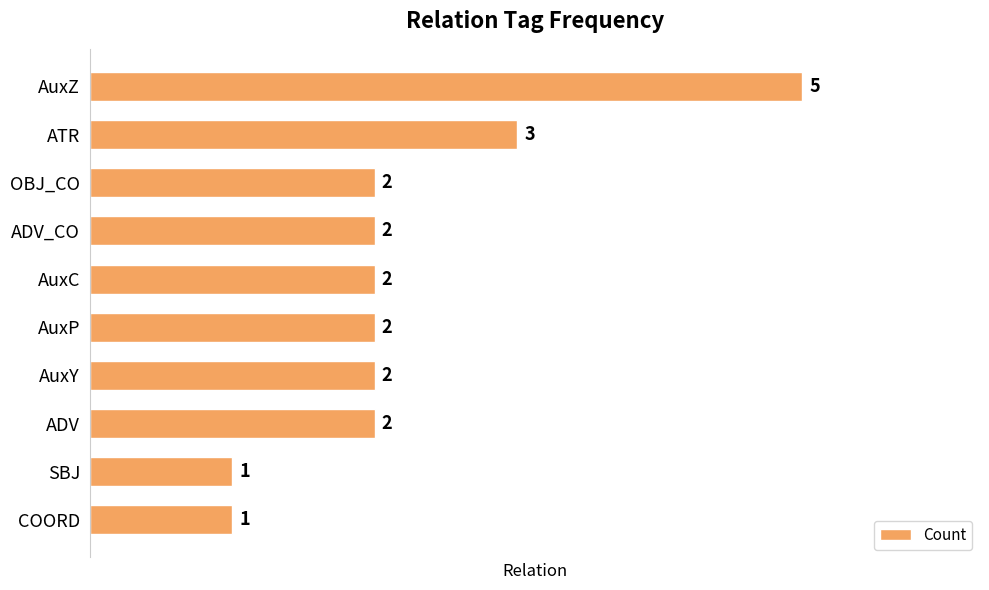

What is the sum of all values?

22